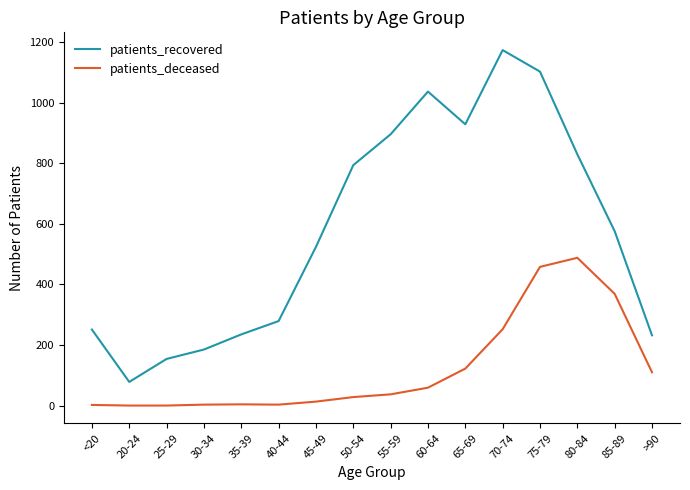

Which series changed the most between 50-54 and 70-74?

patients_recovered